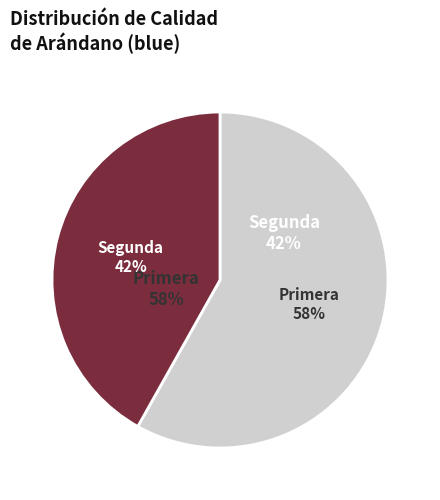

What percentage is the Primera slice, to the nearest percent?

58%